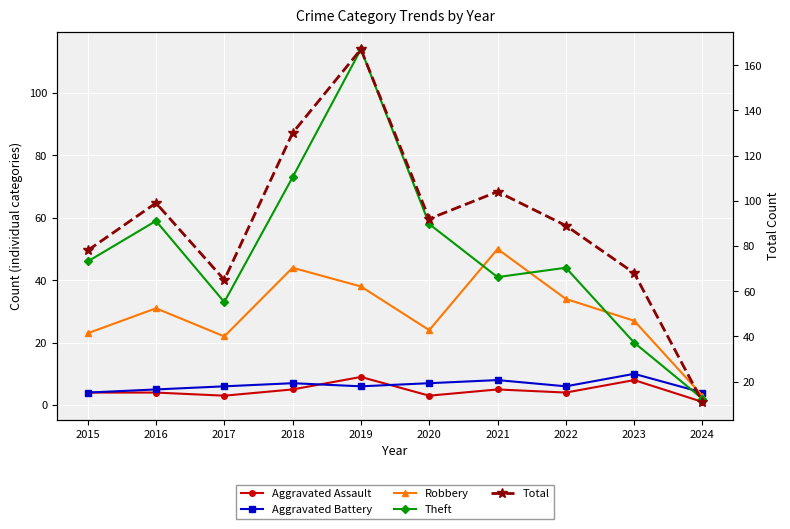

What value does the Total series have at 2016?

99